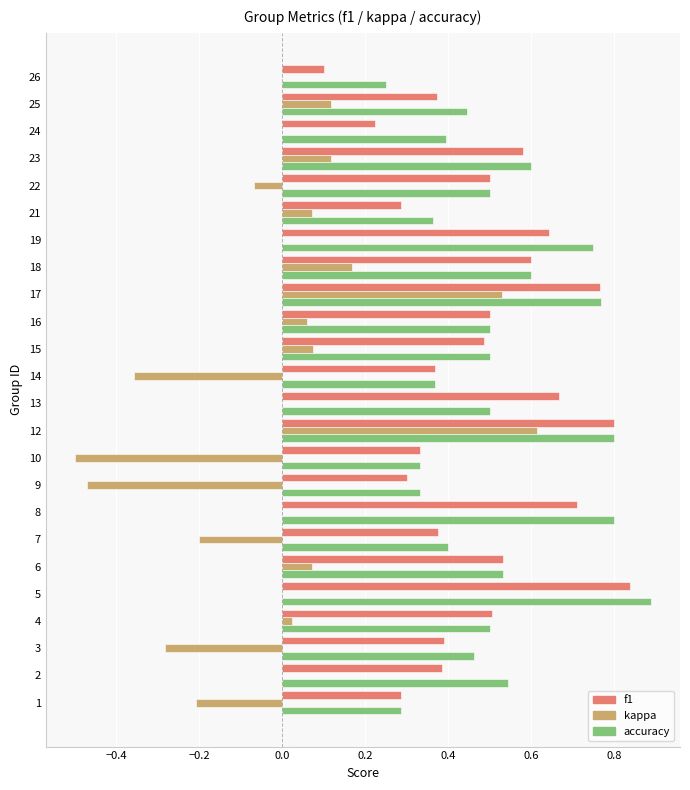

What are all the series names shown in the legend?

f1, kappa, accuracy